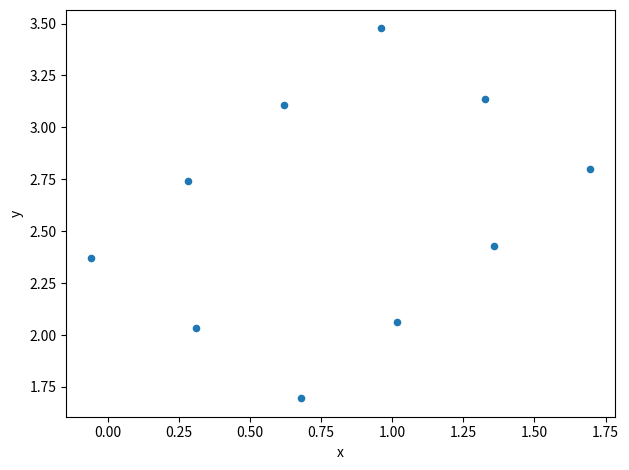

What is the average Y value?

2.6